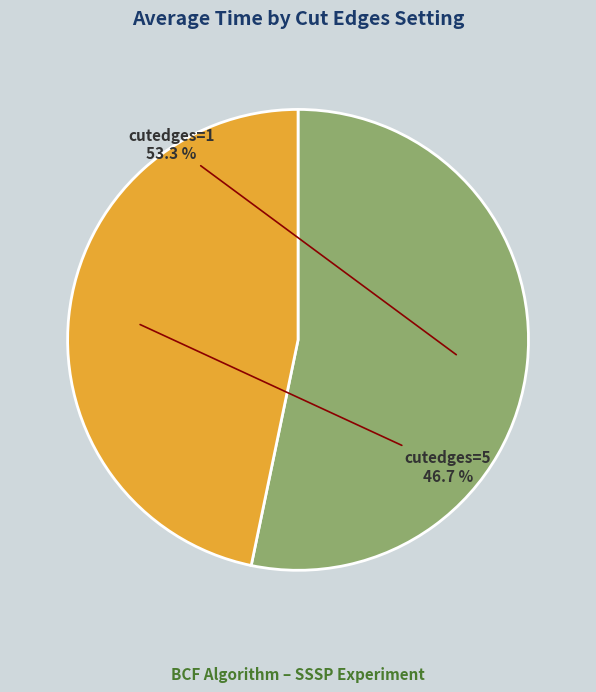

Is there any slice that represents more than half of the pie?

Yes